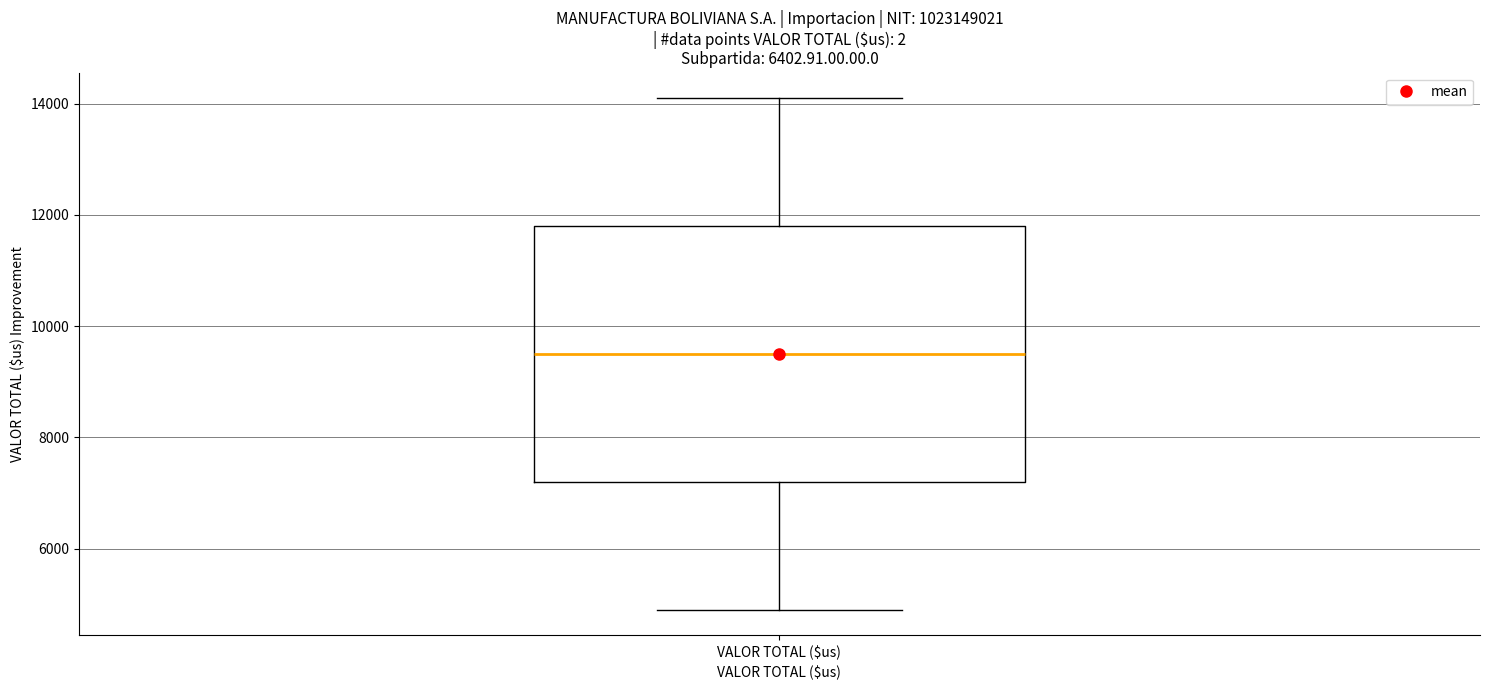

Where does the lower whisker of the box for VALOR TOTAL ($us) end on the y-axis? The values are not printed on the chart, so give them approximately, as read against the axis.

4800